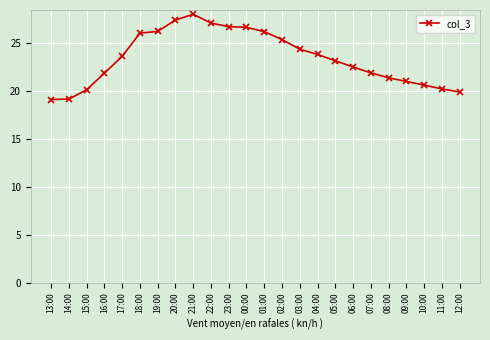

What is the change in value from 00:00 to 08:00?

-5.3